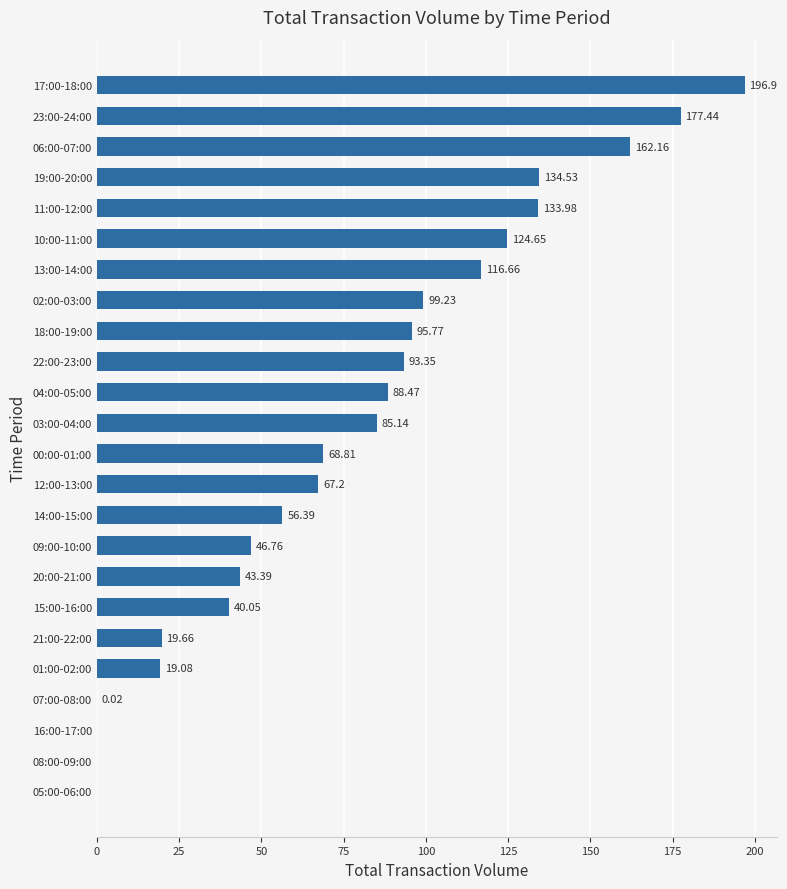

What is the sum of the values at 01:00-02:00 and 00:00-01:00?

87.9